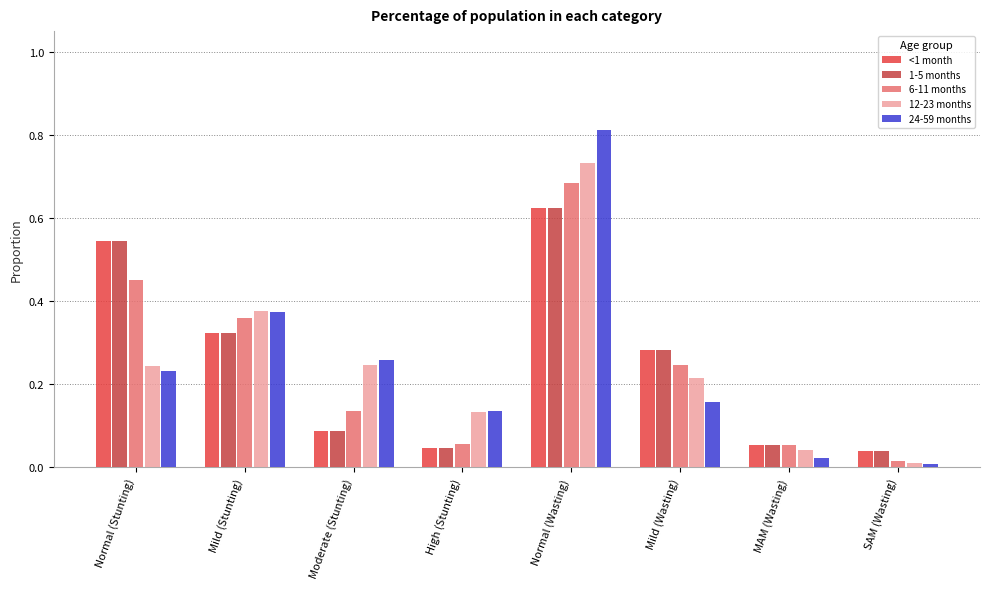

What is the label of the 7th bar from the right?

Mild (Stunting)